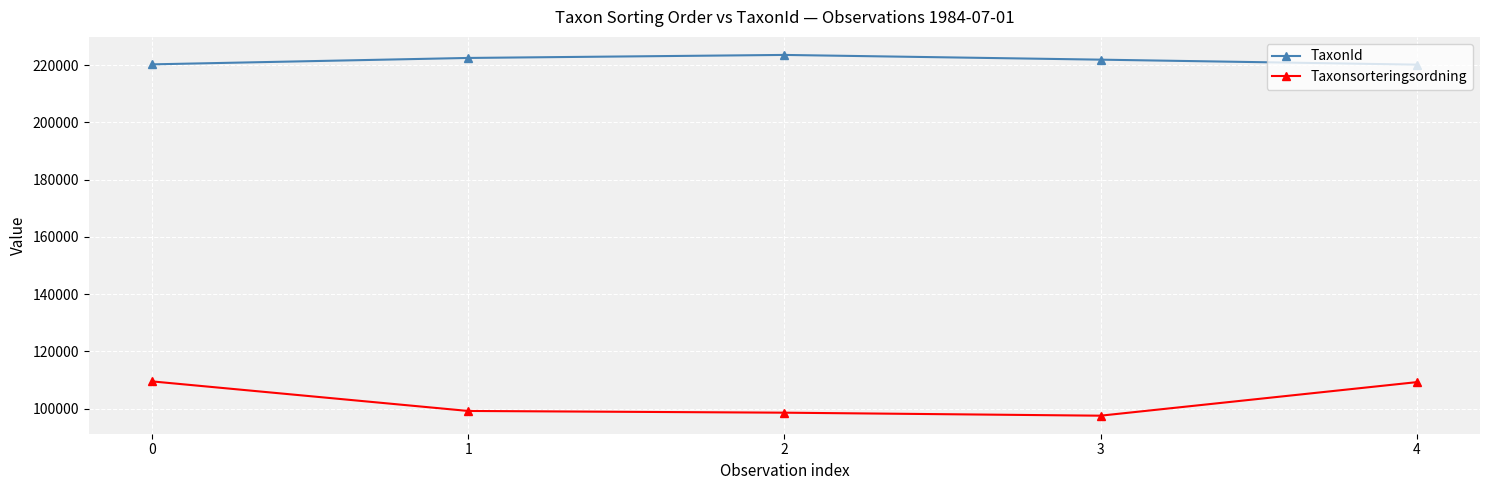

Which series has the largest range (max minus min)?

Taxonsorteringsordning